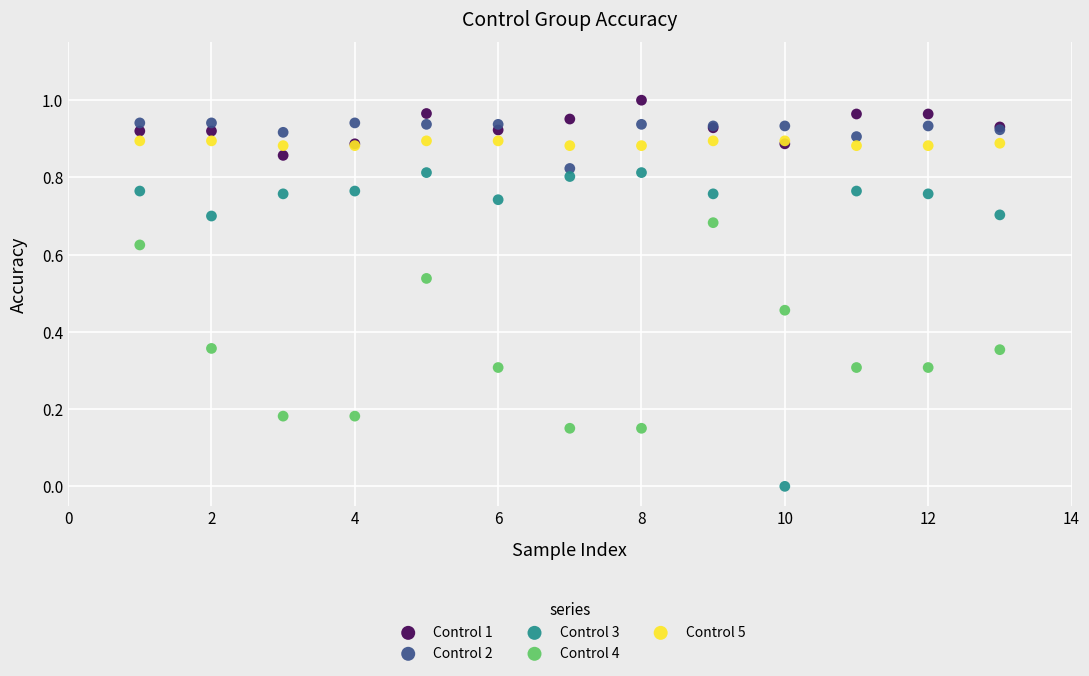

Which series contains the highest Y value?

Control 1